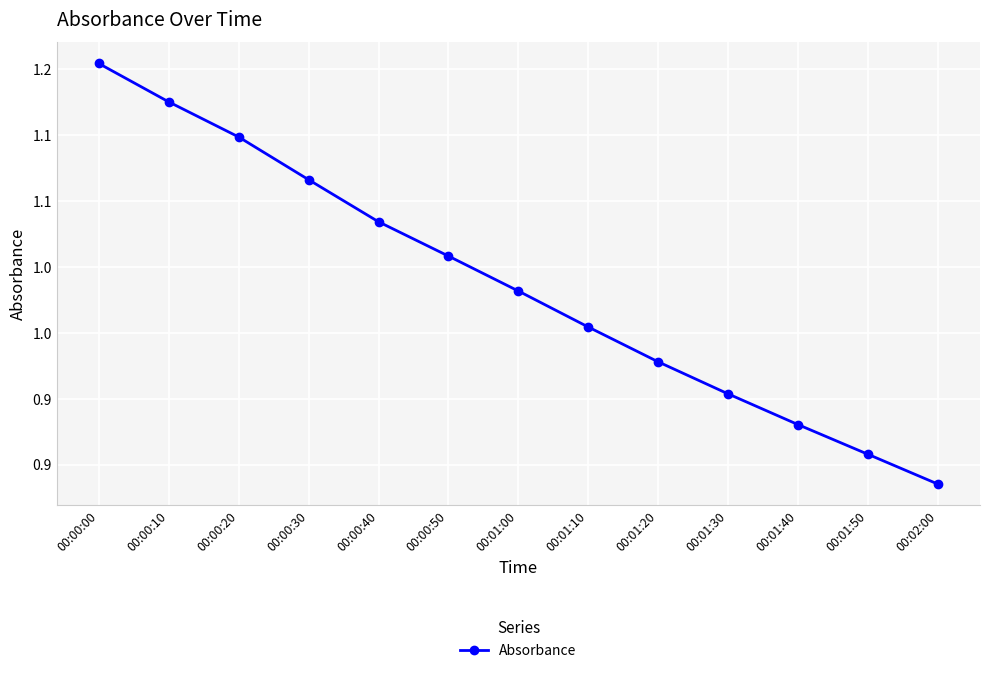

Reading left to right, list all the values displayed in this chart.

00:00:00=1.2	00:00:10=1.1	00:00:20=1.1	00:00:30=1.1	00:00:40=1.0	00:00:50=1.0	00:01:00=1.0	00:01:10=1.0	00:01:20=0.9	00:01:30=0.9	00:01:40=0.9	00:01:50=0.9	00:02:00=0.8